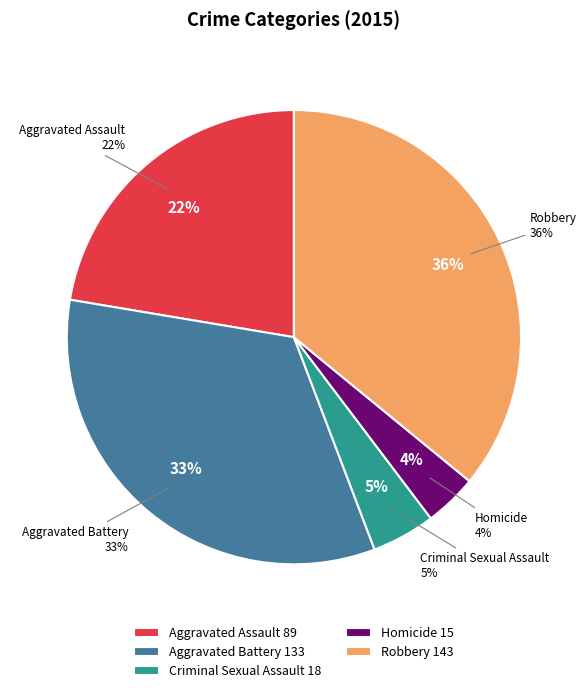

To the nearest percent, what percentage of the pie is Aggravated Battery?

33%